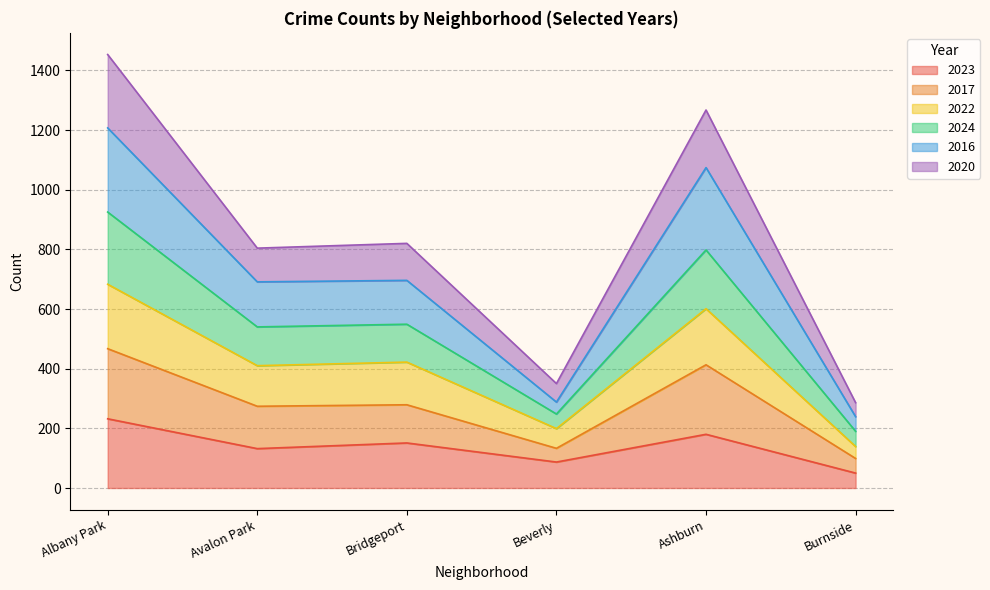

True or false: 2023 has a value of 87 at Beverly.

True